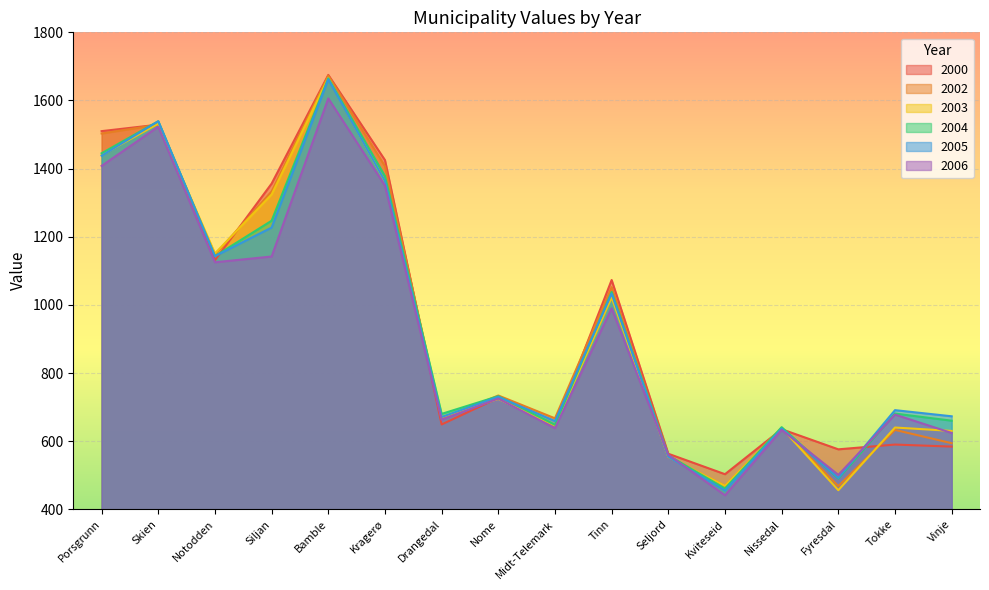

Which has a higher value, Kragerø or Kviteseid?

Kragerø